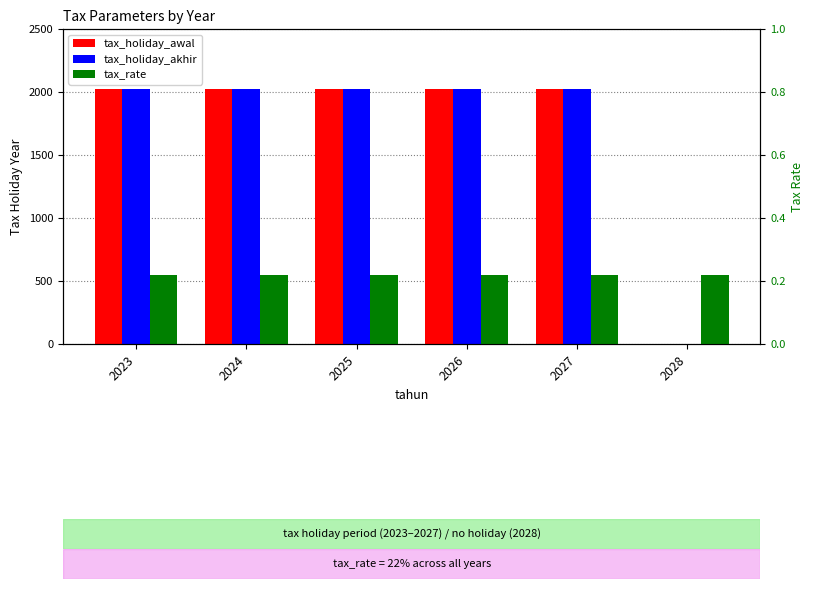

Is it true that tax_holiday_akhir equals 2027.0 at 2024?

True